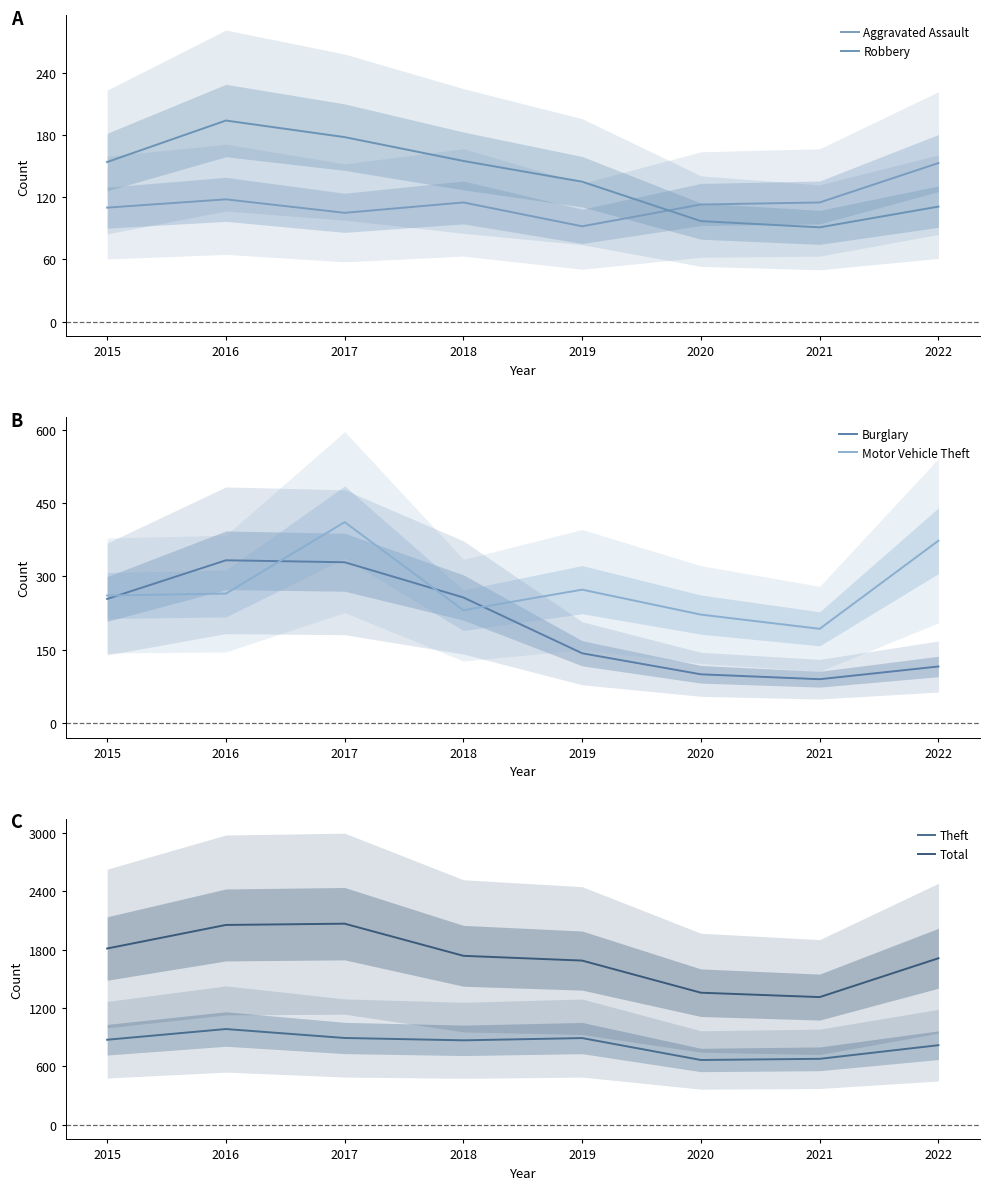

What is the sum of the Aggravated Assault values at 2020 and 2016?

231